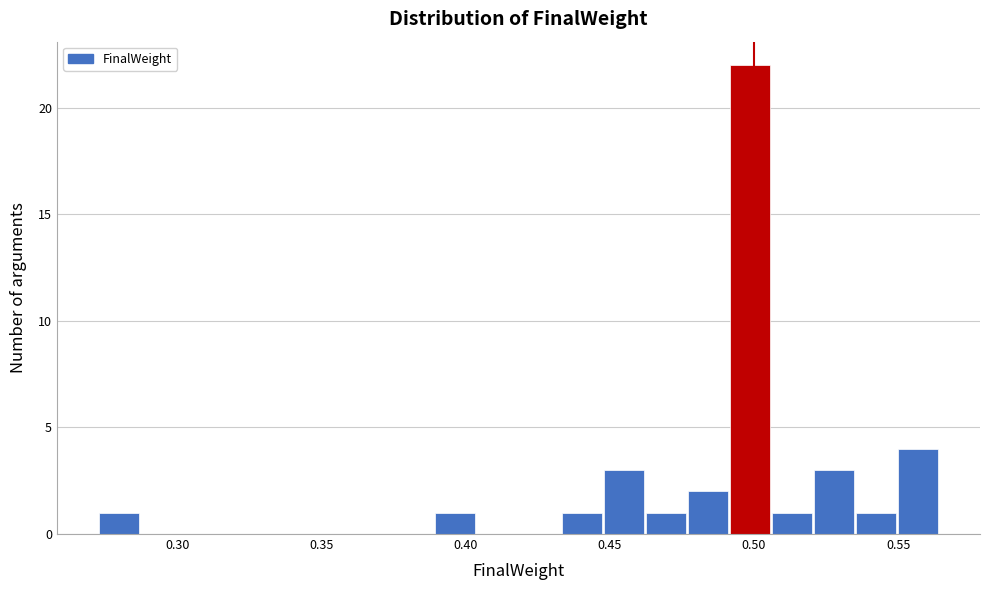

Read against the x-axis, roughly where is the centre of the tallest bar?

0.500